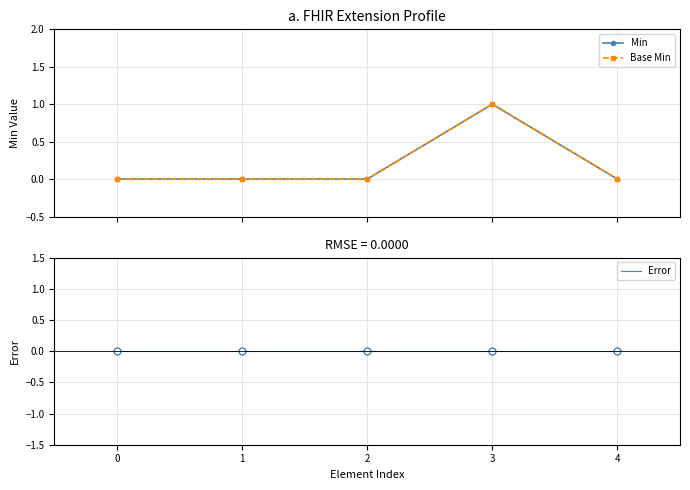

Reading right to left, list all the values displayed in this chart.

Min: 4=0	3=1	2=0	1=0	0=0
Base Min: 4=0	3=1	2=0	1=0	0=0
Error: 4=0	3=0	2=0	1=0	0=0